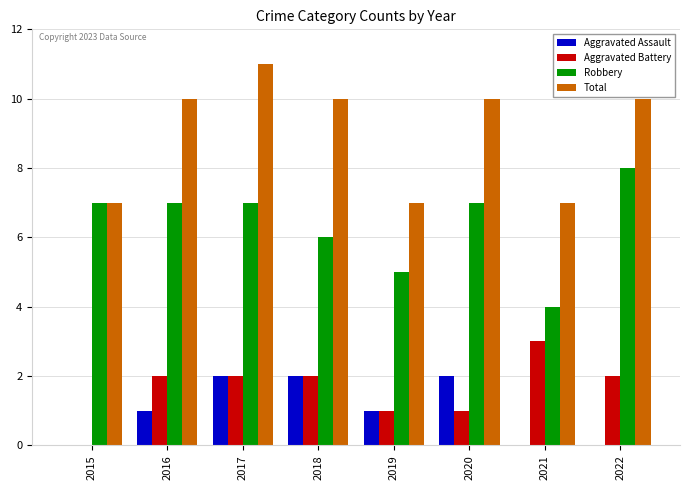

Between 2015 and 2019, which series saw the biggest shift?

Robbery